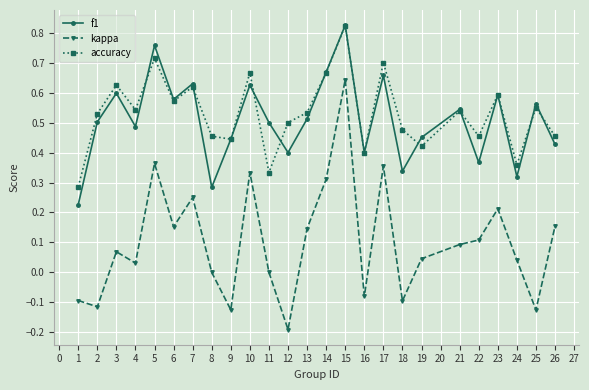

True or false: f1 and kappa cross at least once.

False